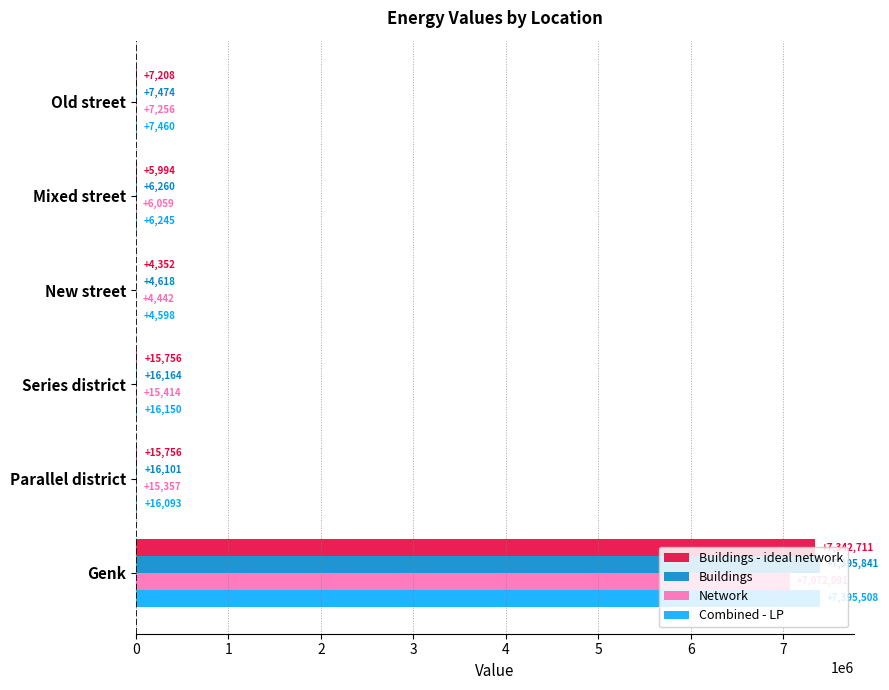

Which category has the highest value in the Network series?

Genk